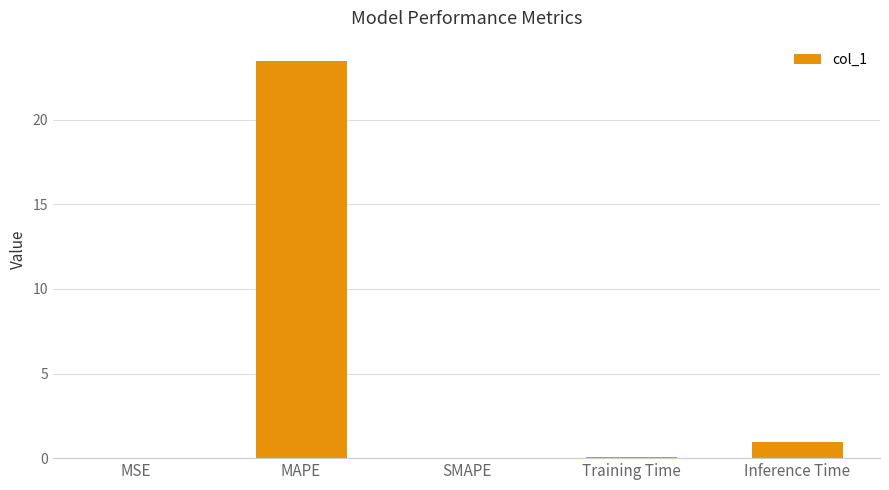

What is the sum of all values?

24.5